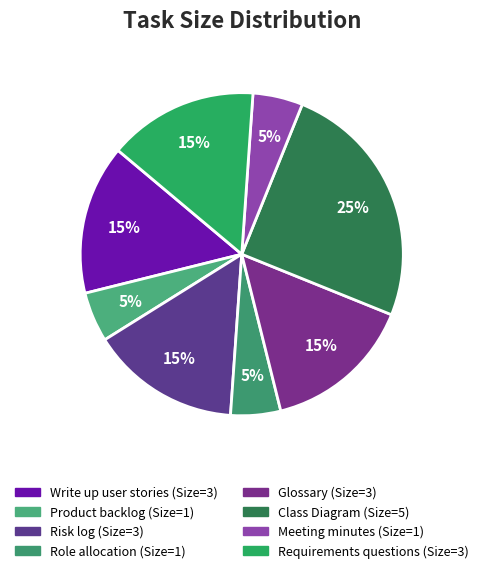

What percentage is NOT represented by Risk log?

85.0%